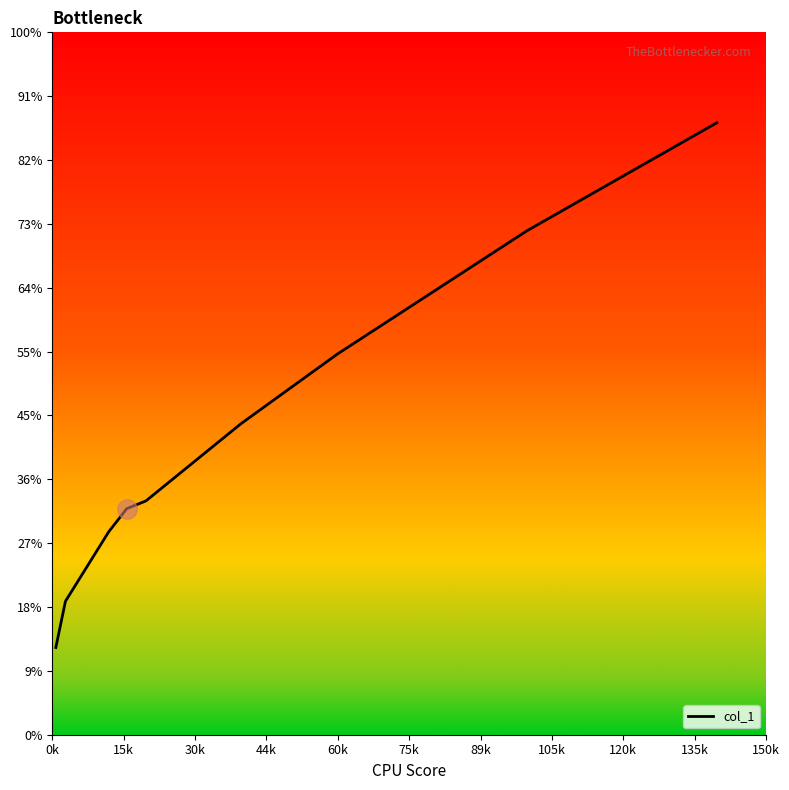

How many categories are shown in the chart?

10